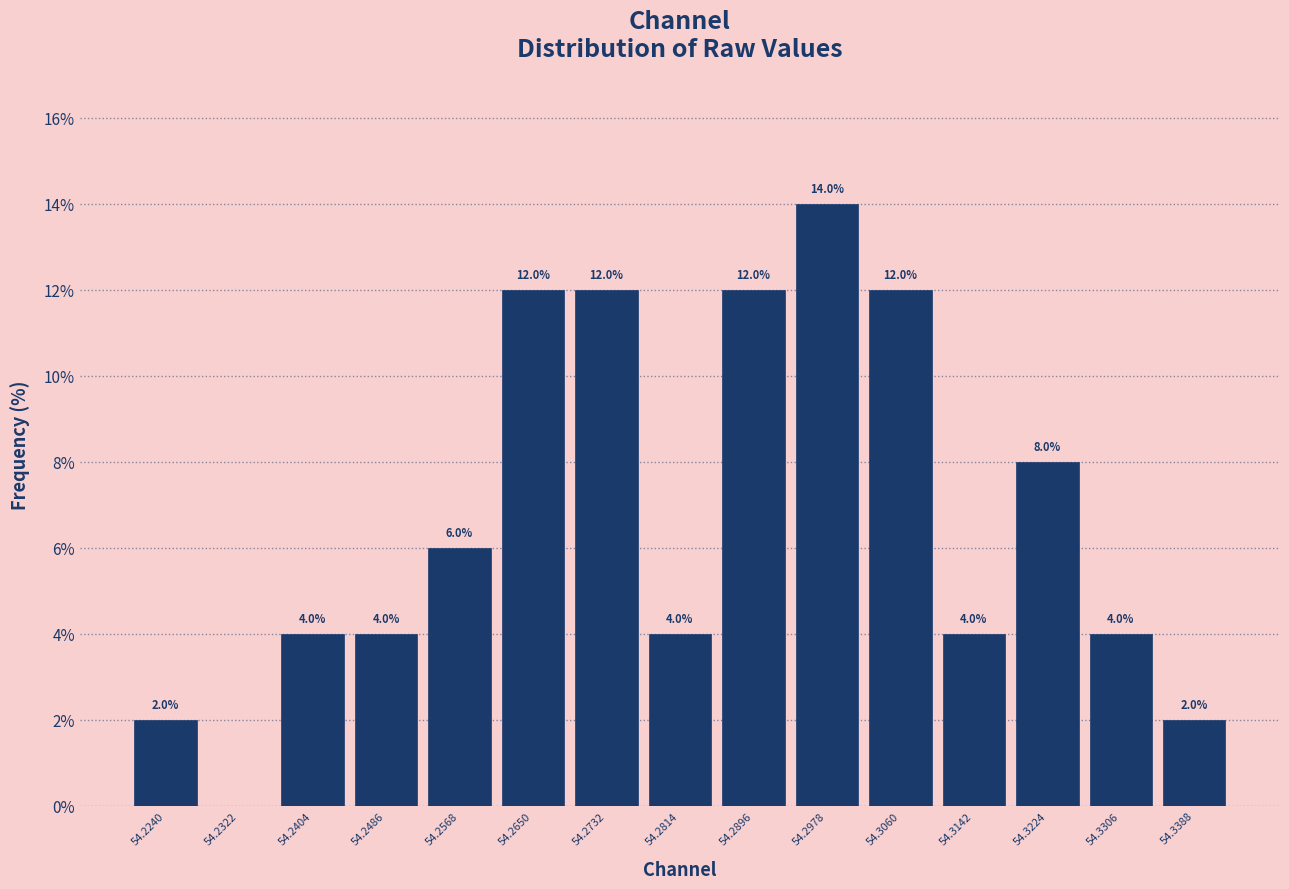

Over which range of the x-axis is the bar tallest?

54.294 to 54.302